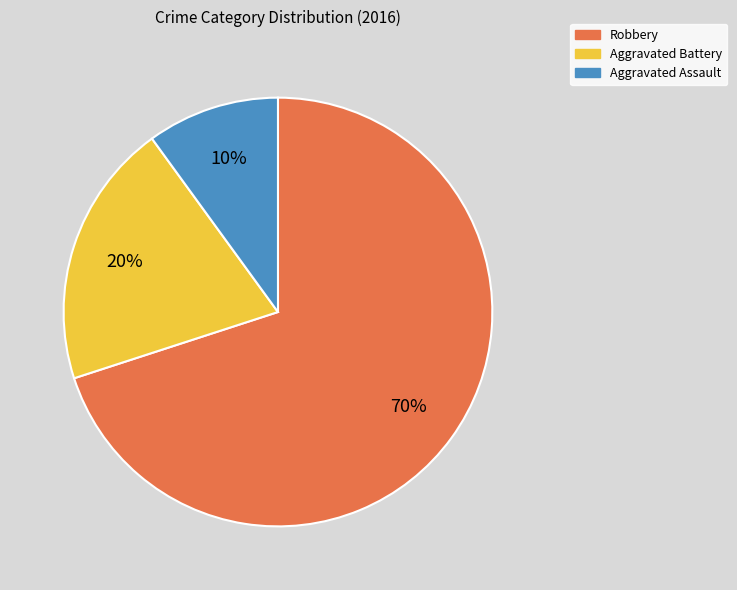

Rank the categories by value from highest to lowest.

Robbery, Aggravated Battery, Aggravated Assault